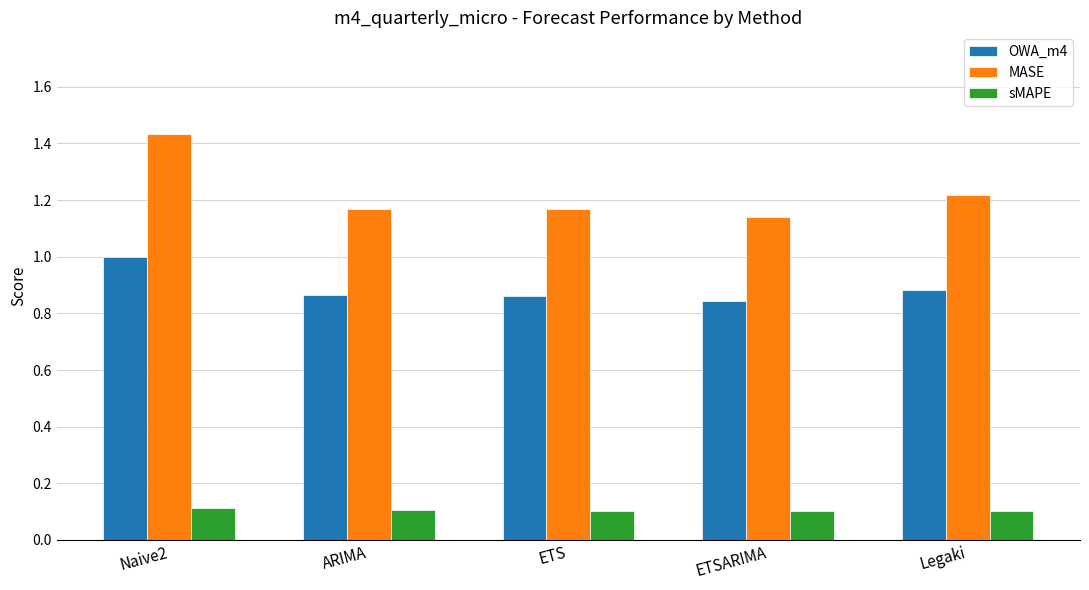

What is the highest value of the OWA_m4 series?

1.0